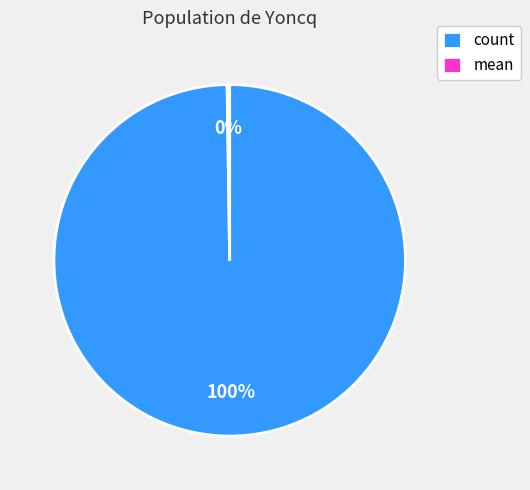

Which category has the biggest portion of the pie?

count